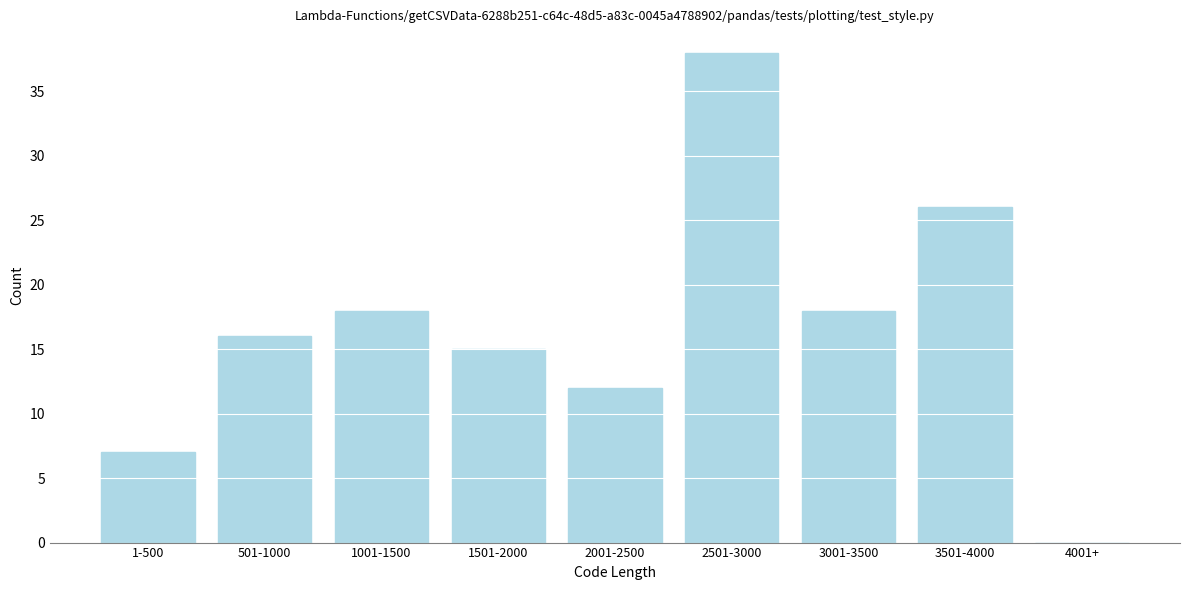

Reading left to right, list all the values displayed in this chart.

1-500=7	501-1000=16	1001-1500=18	1501-2000=15	2001-2500=12	2501-3000=38	3001-3500=18	3501-4000=26	4001+=0